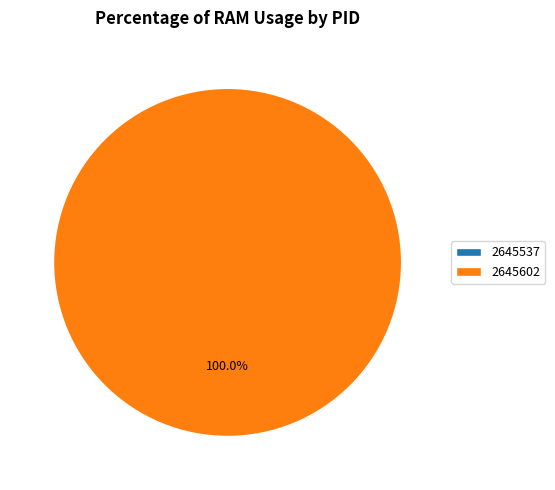

Which slice is the smallest?

2645537